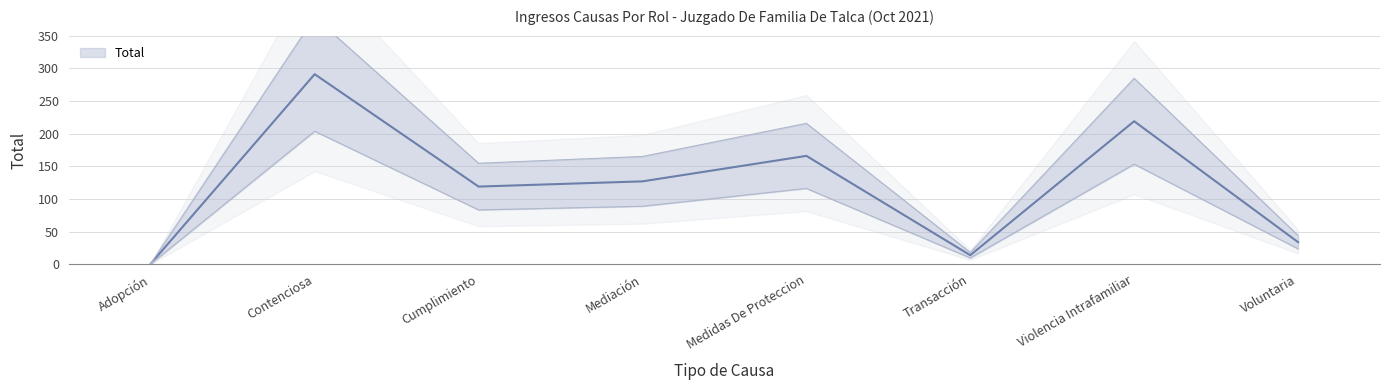

The value at Cumplimiento is 199. True or false?

False